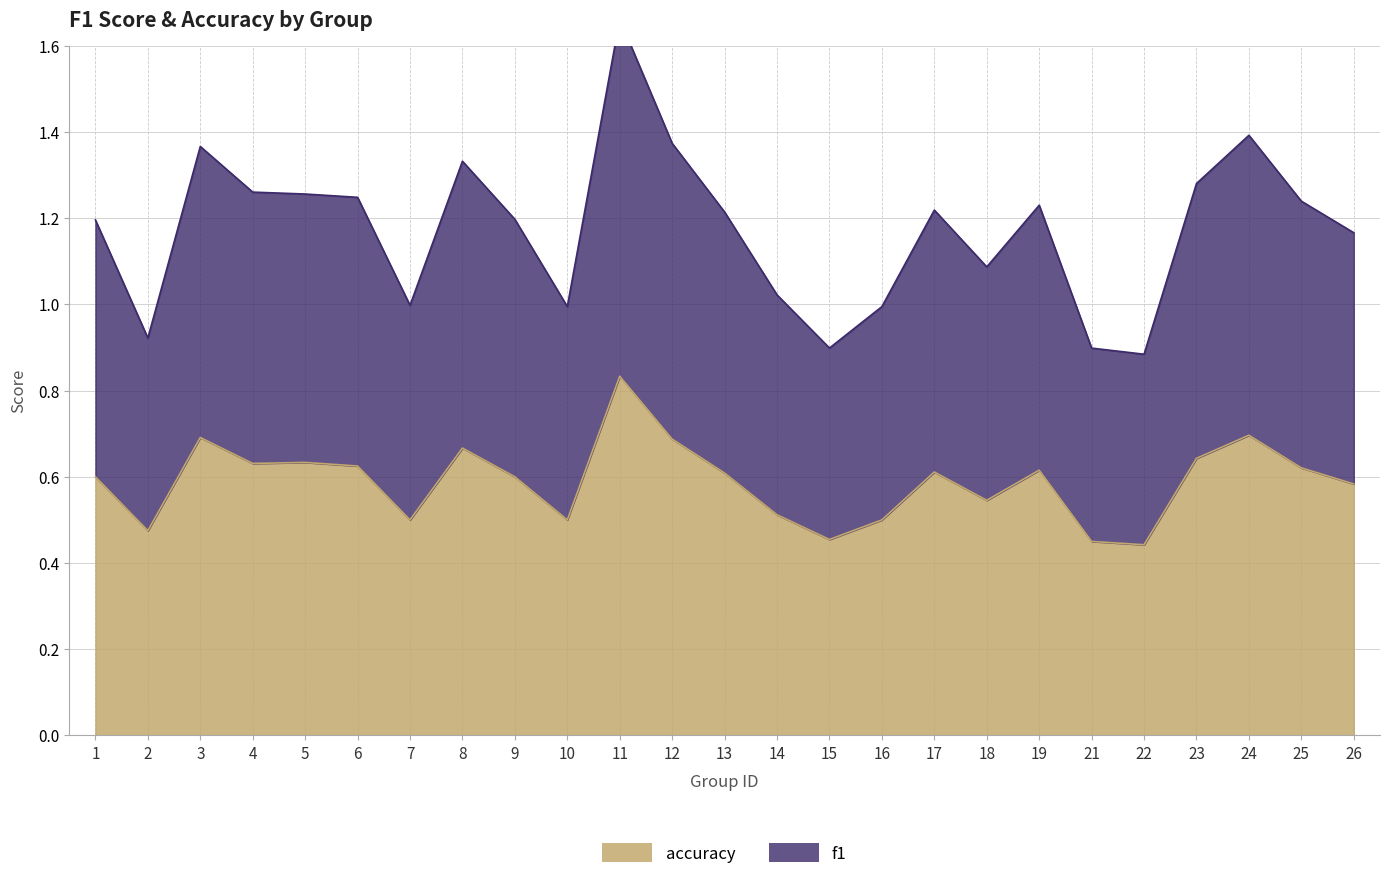

Reading left to right, extract all data points from this chart.

f1: 1=1.2	2=0.9	3=1.4	4=1.3	5=1.3	6=1.2	7=1.0	8=1.3	9=1.2	10=1.0	11=1.7	12=1.4	13=1.2	14=1.0	15=0.9	16=1.0	17=1.2	18=1.1	19=1.2	21=0.9	22=0.9	23=1.3	24=1.4	25=1.2	26=1.2
accuracy: 1=0.6	2=0.5	3=0.7	4=0.6	5=0.6	6=0.6	7=0.5	8=0.7	9=0.6	10=0.5	11=0.8	12=0.7	13=0.6	14=0.5	15=0.5	16=0.5	17=0.6	18=0.5	19=0.6	21=0.5	22=0.4	23=0.6	24=0.7	25=0.6	26=0.6